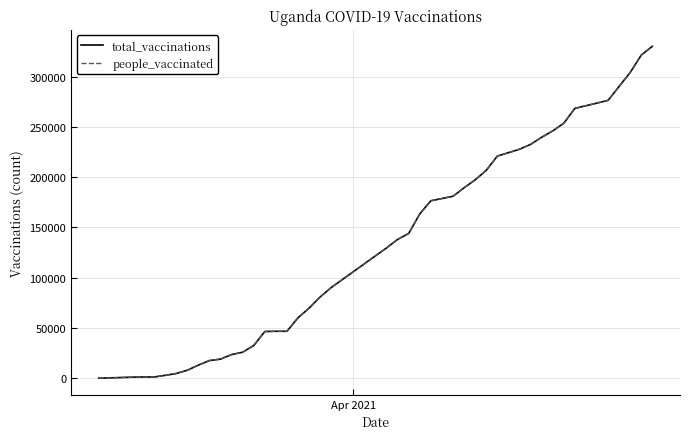

Does the chart have visible grid lines?

Yes